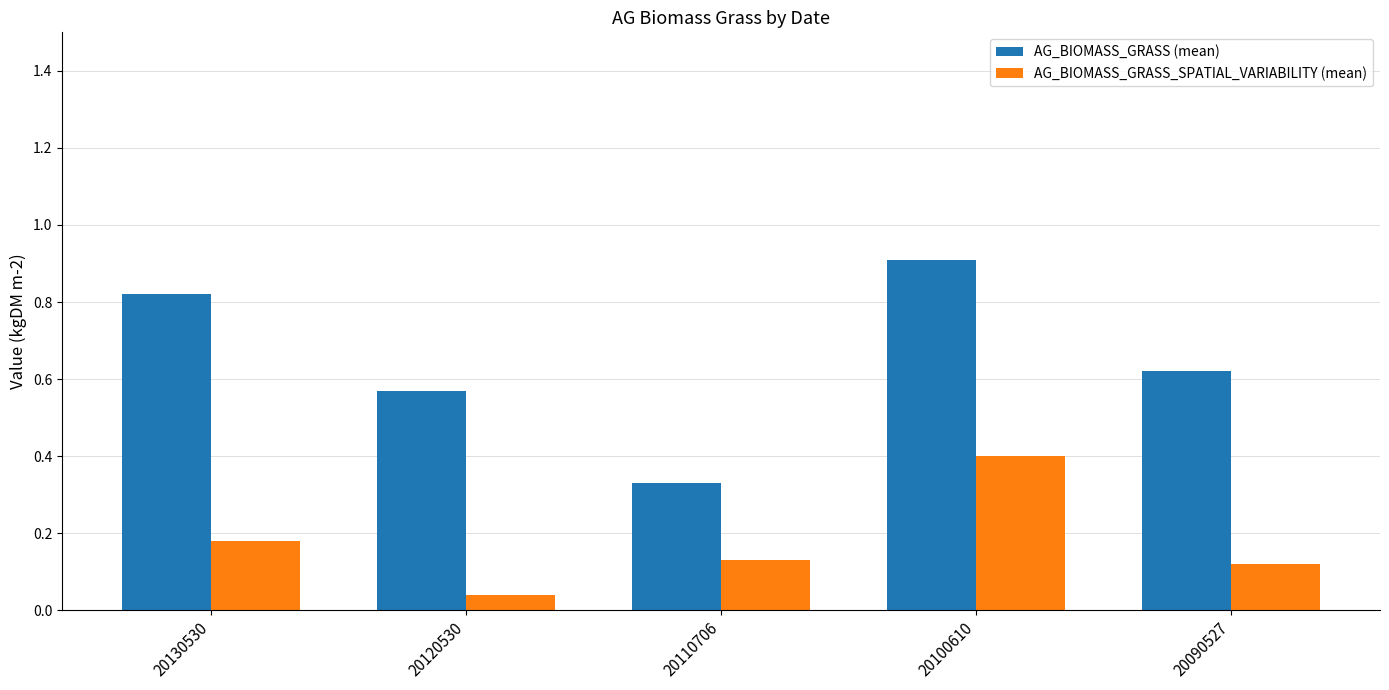

Rank the series at 20090527 from highest to lowest value.

AG_BIOMASS_GRASS (mean), AG_BIOMASS_GRASS_SPATIAL_VARIABILITY (mean)